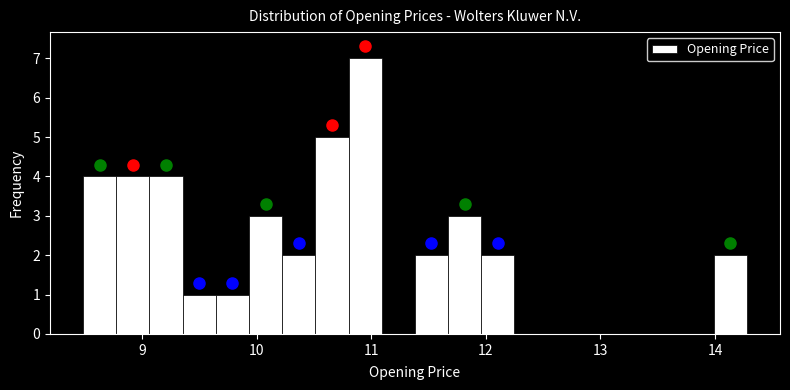

Around what value on the x-axis is the tallest bar? Give the approximate position of its centre, as read against the axis.

10.9